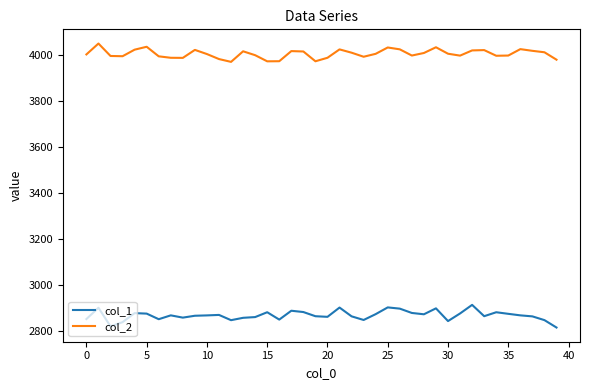

What is the difference between the maximum and minimum values in the col_2 series?

79.8